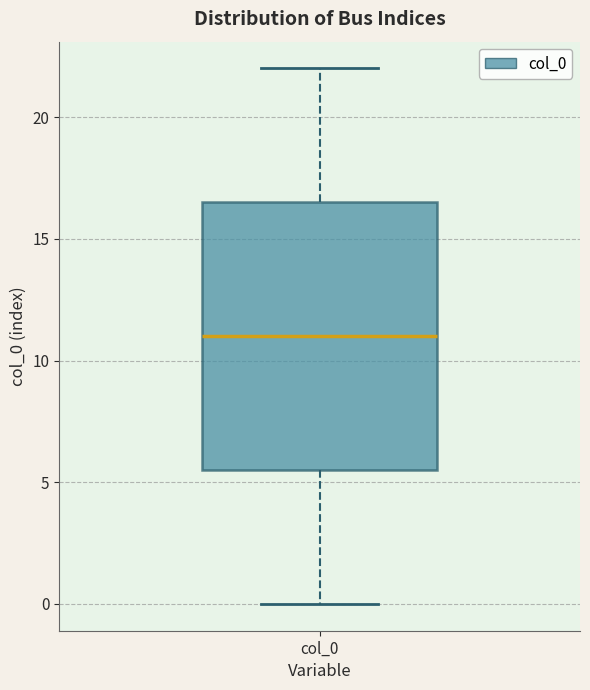

Transcribe this box plot: give where the median line is, the range the box spans, and where the two whiskers end, as read against the y-axis. The values are not printed on the chart, so give them approximately, as read against the axis.

median 11.0, box 5.5 to 16.5, whiskers 0.0 to 22.0